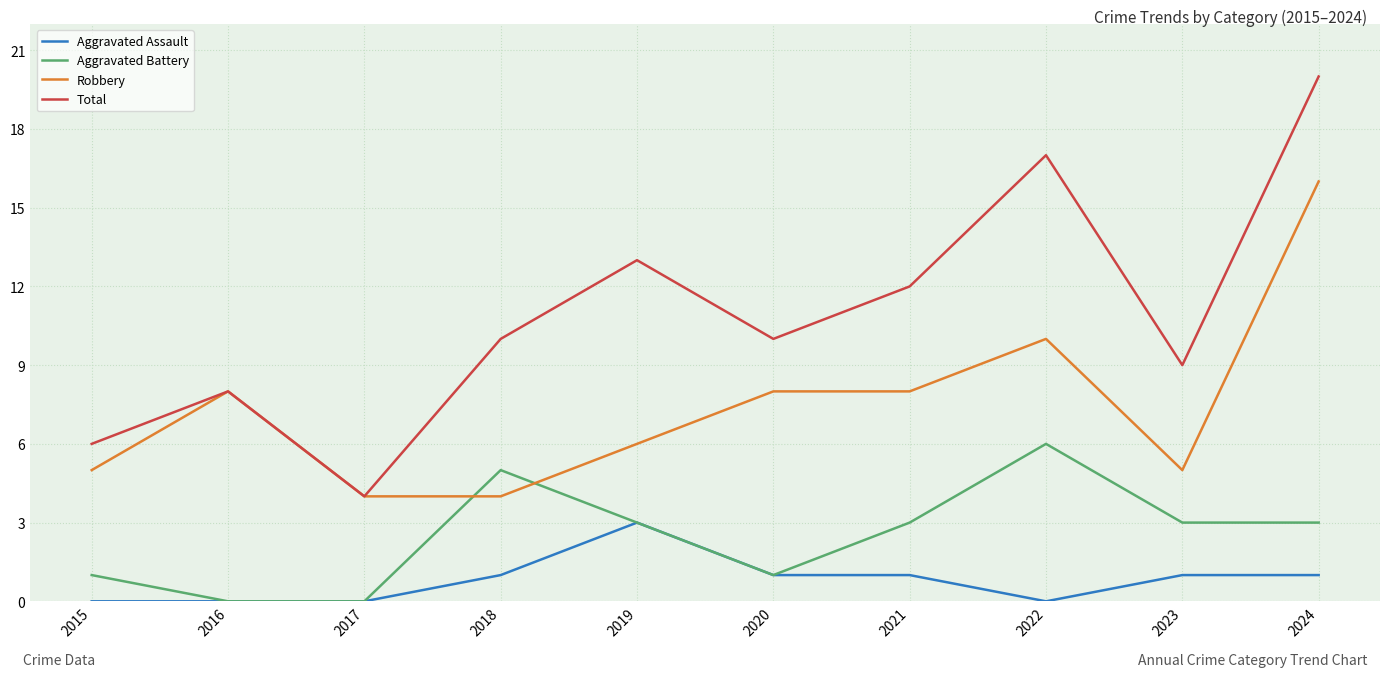

At how many categories does at least one series exceed 3?

10